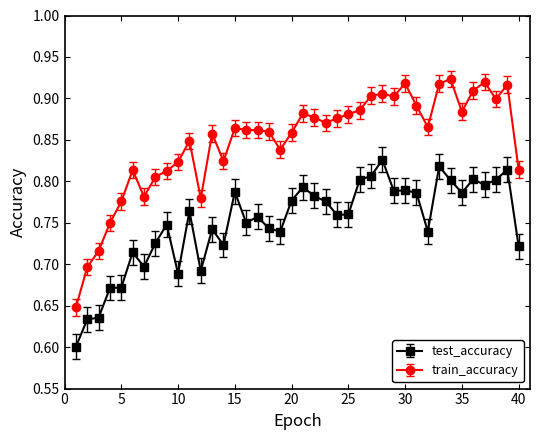

What is the sum of all train_accuracy values?

33.9